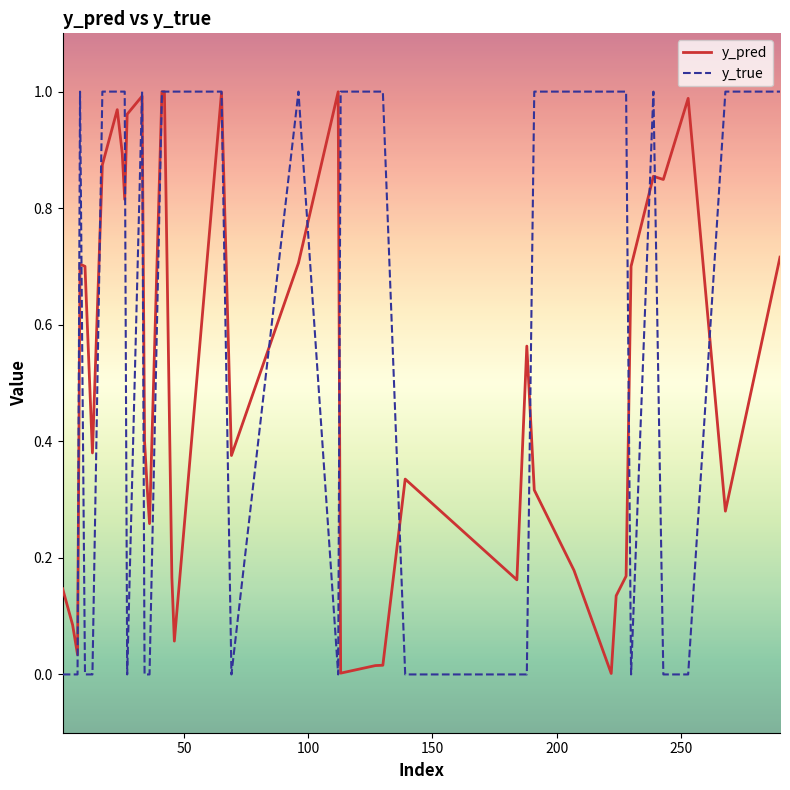

Which series has the largest total across all categories?

y_true